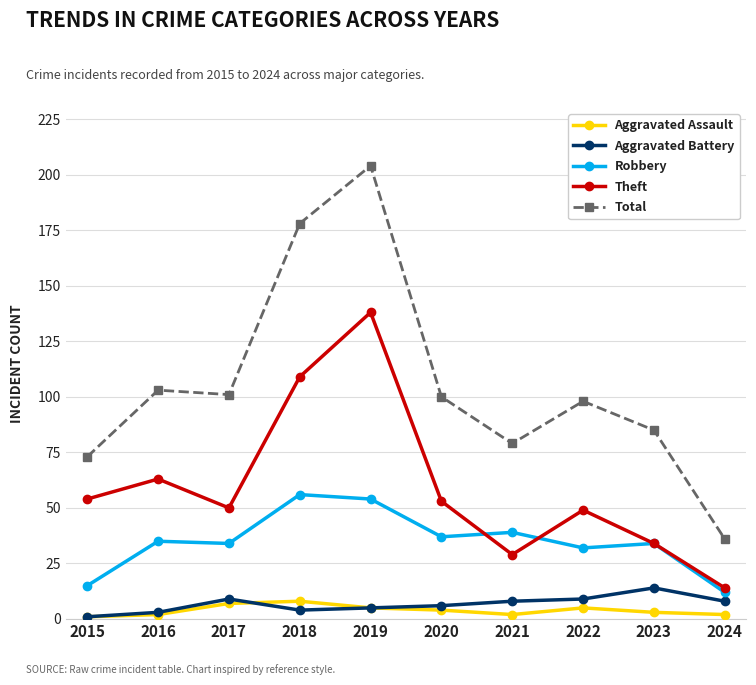

What is the difference between the highest and lowest values at 2015?

72